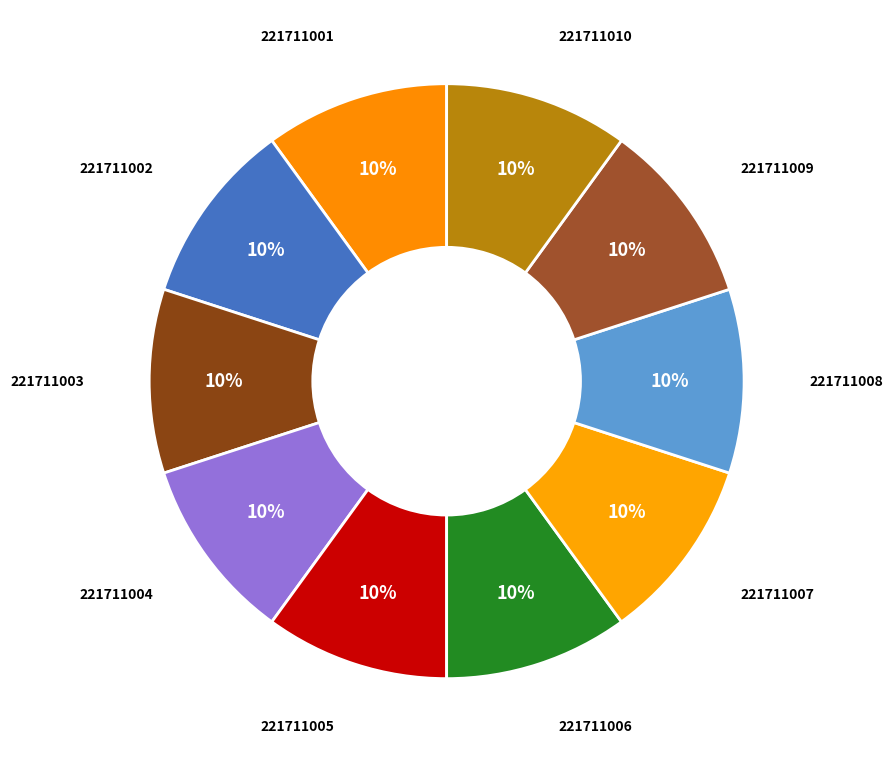

Combined, do 221711008 and 221711010 account for over 50%?

No